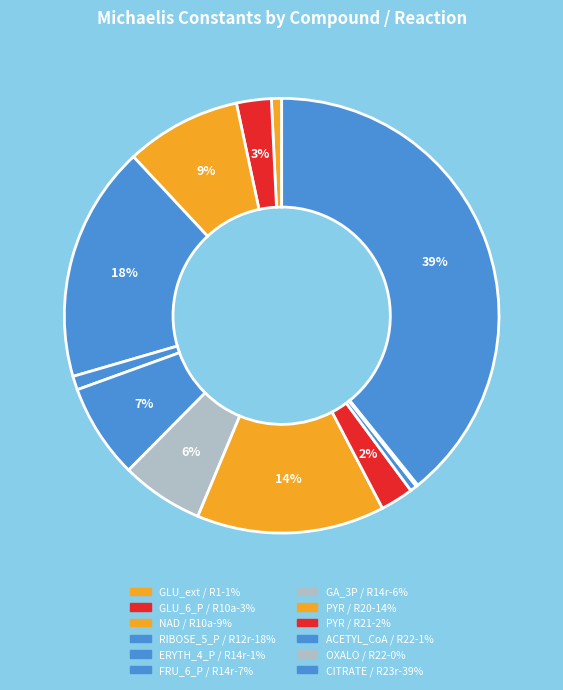

Is it true that NAD / R10a is 9% of the pie?

True